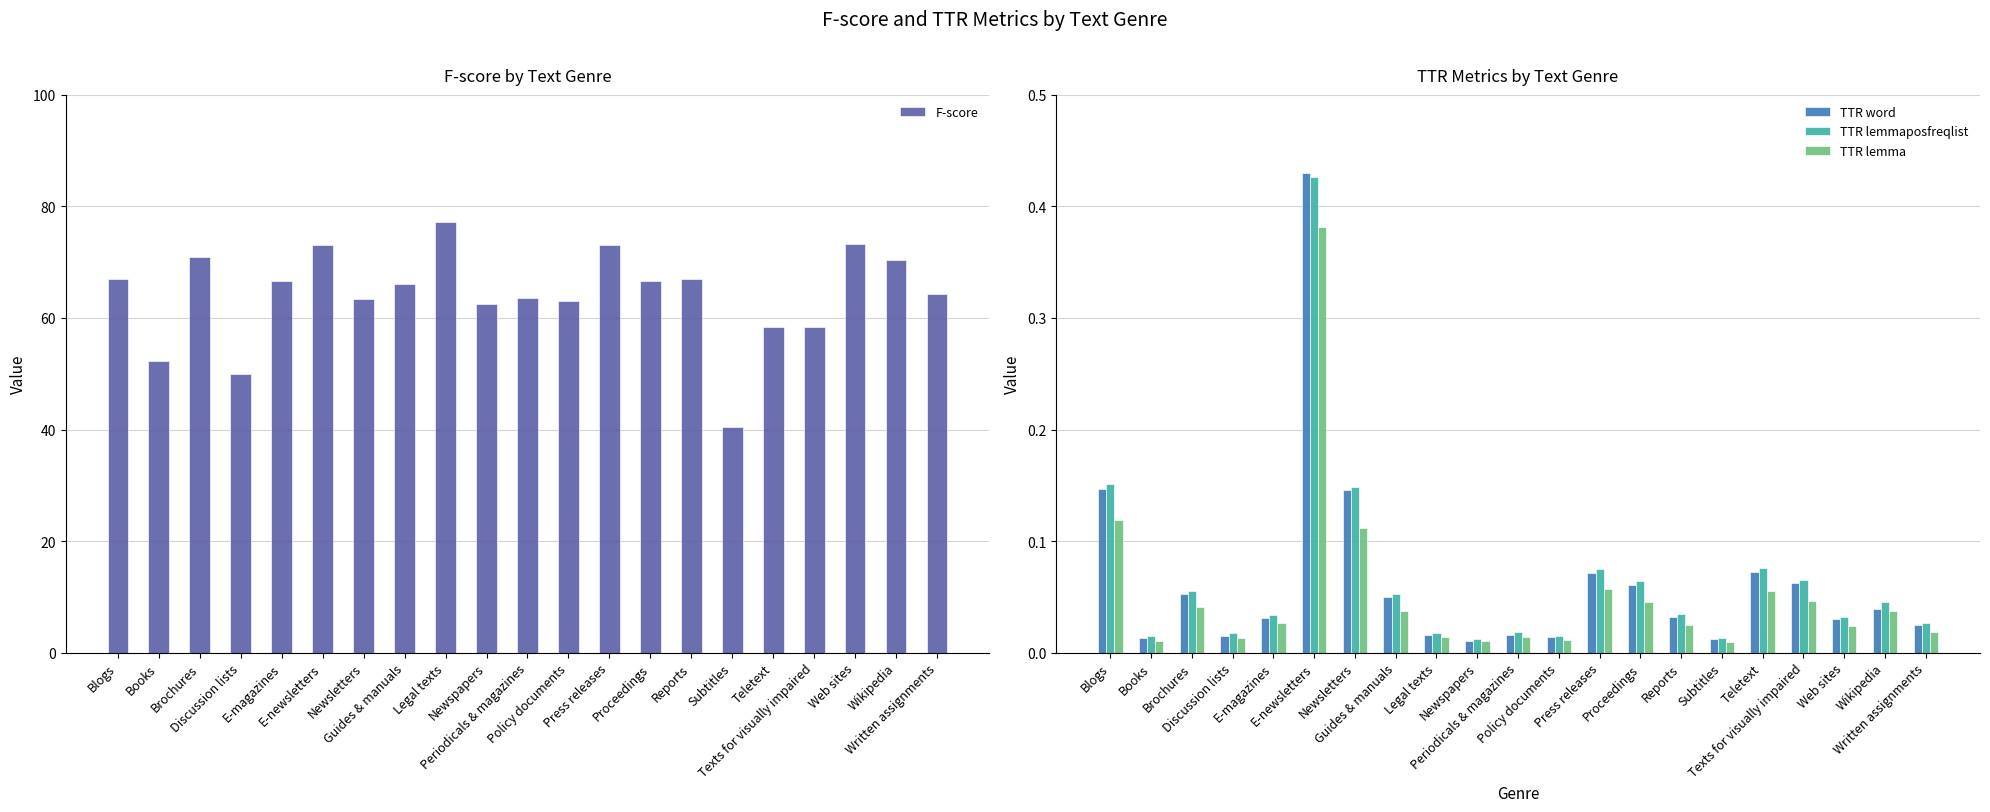

Reading left to right, extract all data points from this chart.

F-score: 67.0	52.2	70.9	50.0	66.7	73.0	63.4	66.2	77.2	62.6	63.6	63.1	73.2	66.6	67.0	40.5	58.3	58.3	73.2	70.5	64.3
TTR word: 0.1	0.0	0.1	0.0	0.0	0.4	0.1	0.1	0.0	0.0	0.0	0.0	0.1	0.1	0.0	0.0	0.1	0.1	0.0	0.0	0.0
TTR lemmaposfreqlist: 0.2	0.0	0.1	0.0	0.0	0.4	0.1	0.1	0.0	0.0	0.0	0.0	0.1	0.1	0.0	0.0	0.1	0.1	0.0	0.0	0.0
TTR lemma: 0.1	0.0	0.0	0.0	0.0	0.4	0.1	0.0	0.0	0.0	0.0	0.0	0.1	0.0	0.0	0.0	0.1	0.0	0.0	0.0	0.0